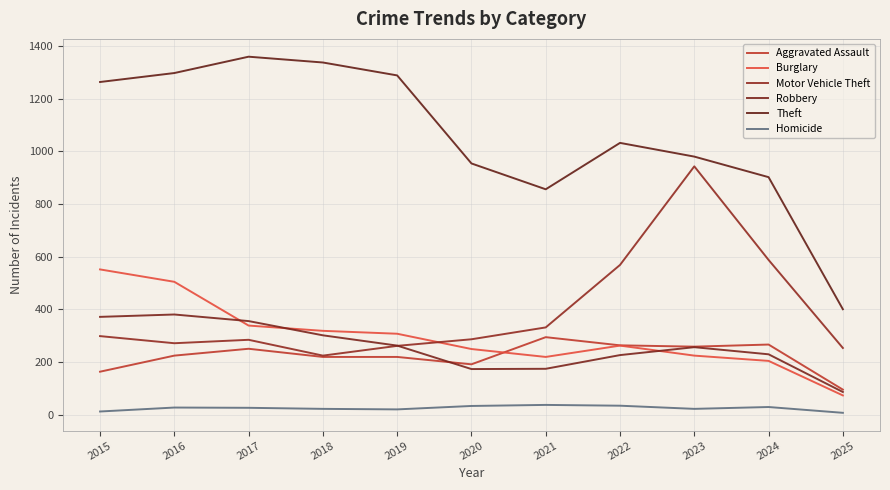

The value of Aggravated Assault at 2015 is 164. True or false?

True